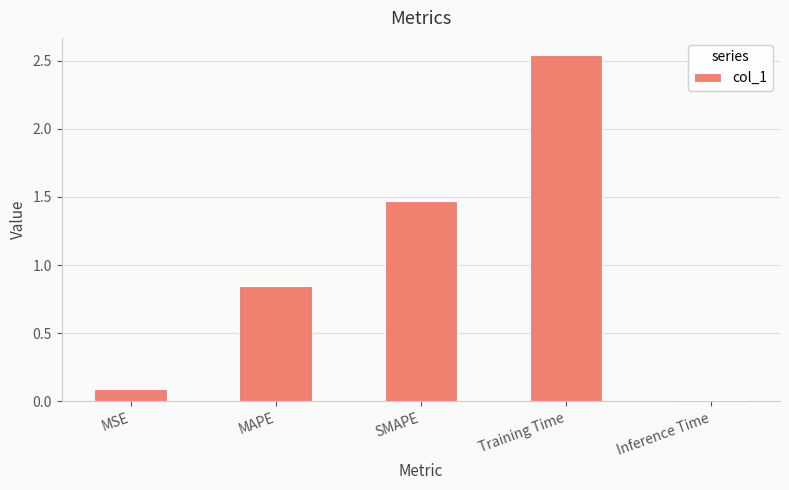

Does the chart contain stacked bars?

No